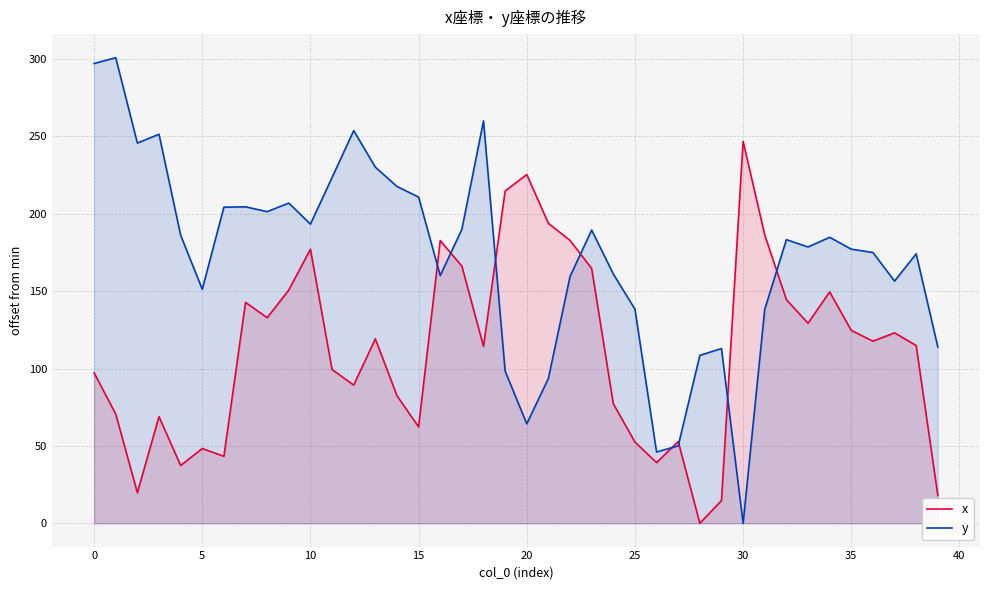

Rank the series by their maximum value, from lowest to highest.

x, y